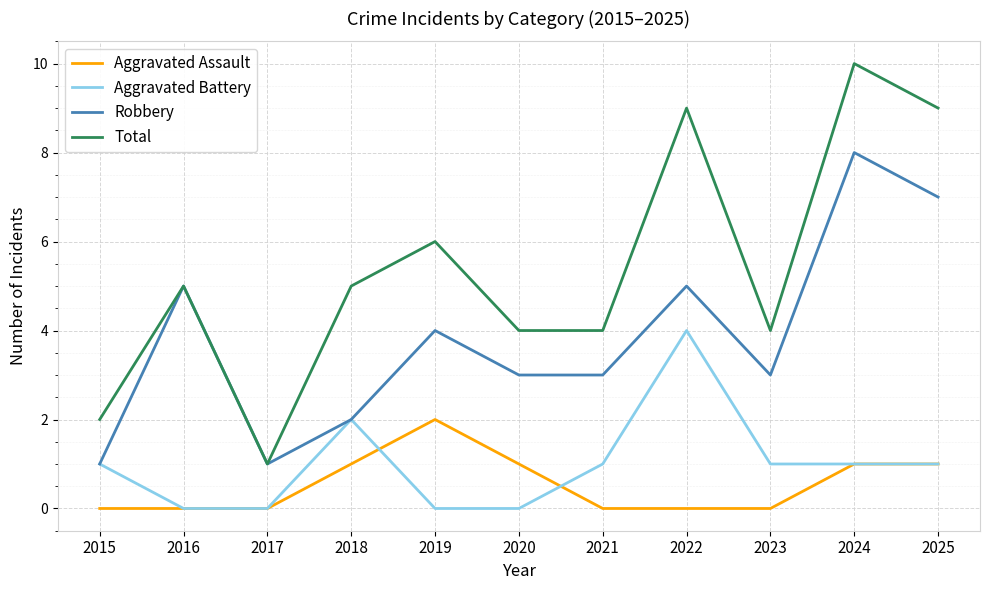

Which series has the widest spread of values?

Total